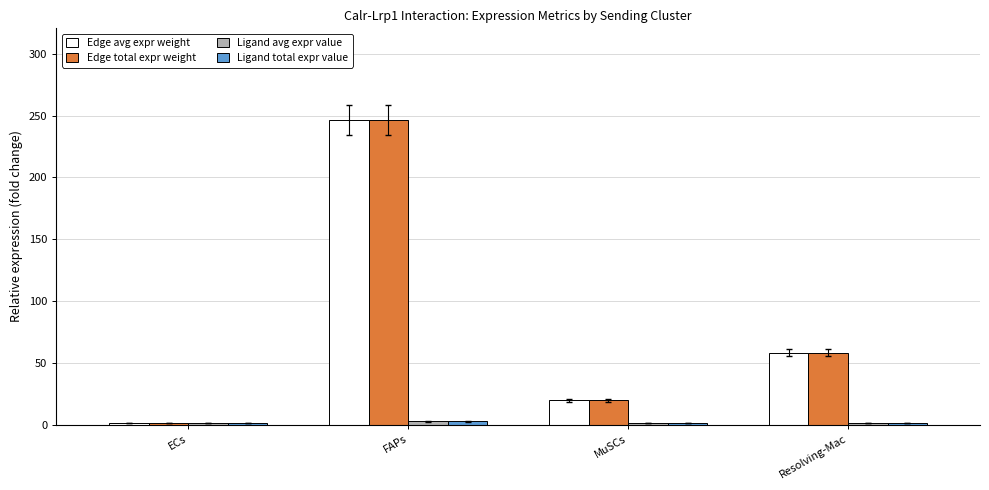

Which category has the highest value across all series?

FAPs